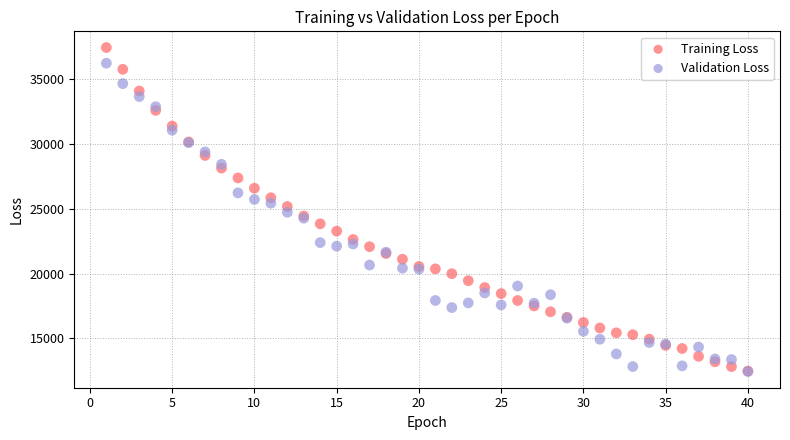

Which series contains the highest Y value?

Training Loss